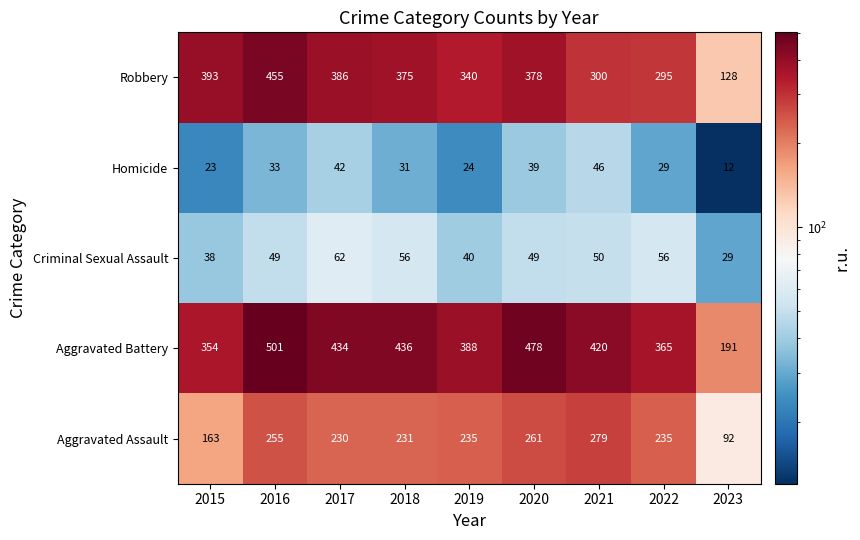

Where does the Robbery series first go above 375?

2015